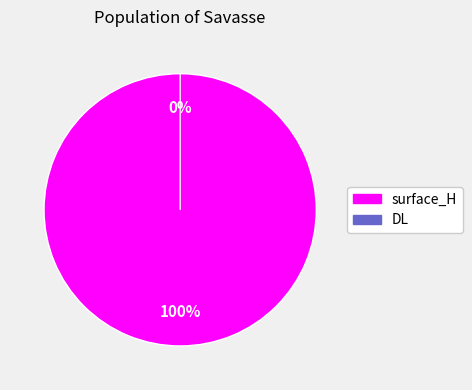

What is the change in value from surface_H to DL?

-10.1